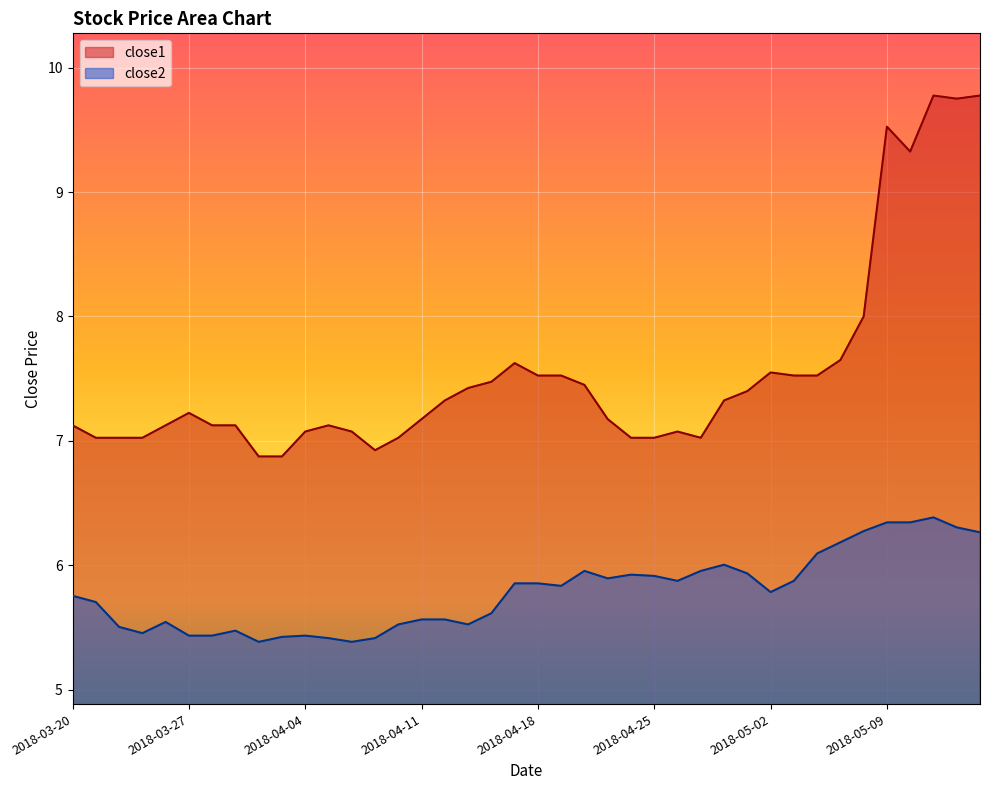

Which series has the widest spread of values?

close1